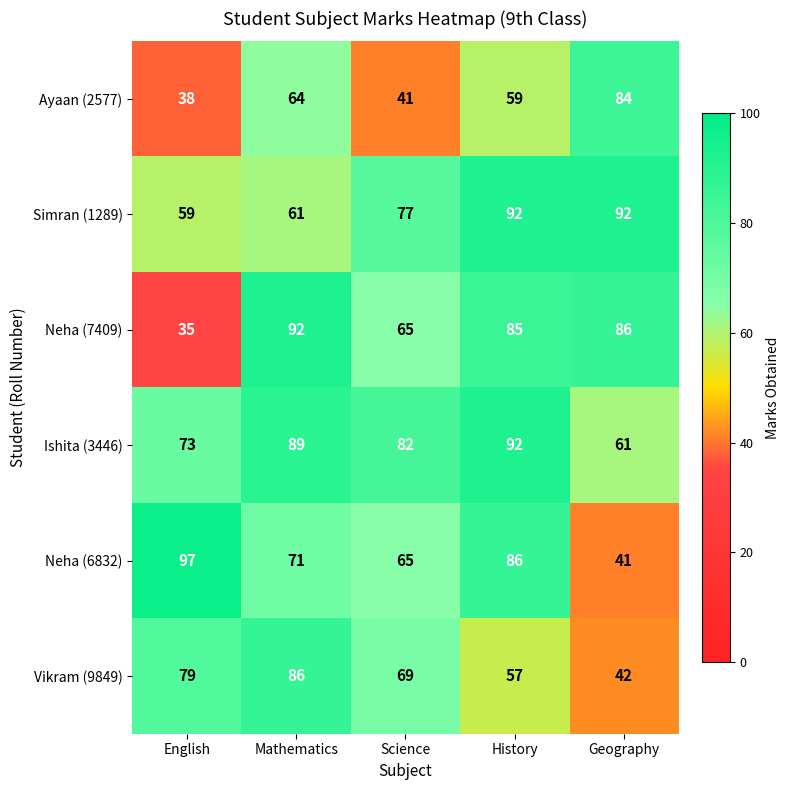

What is the sum of all Ishita (3446) values?

397